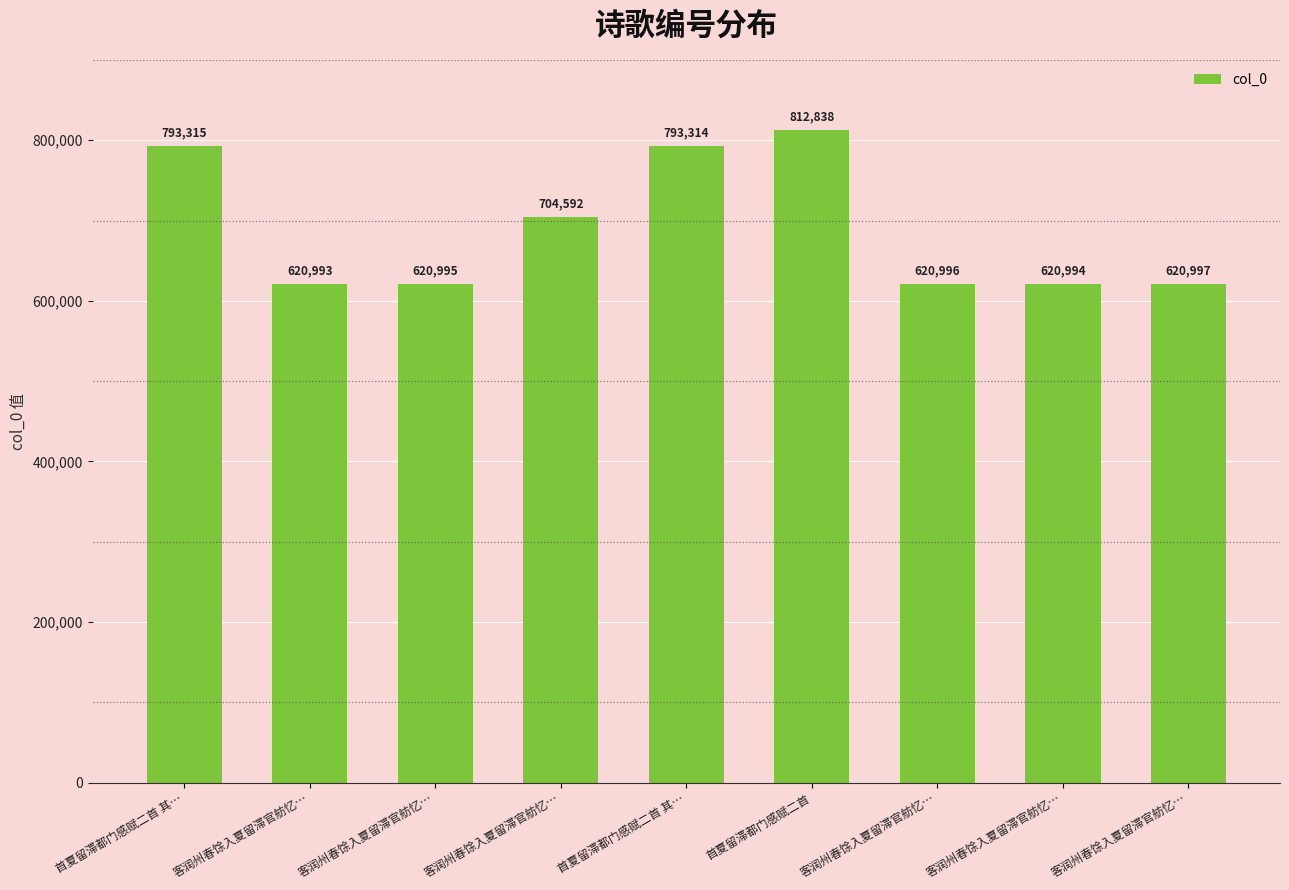

Are the bars grouped side by side (vs. stacked)?

No